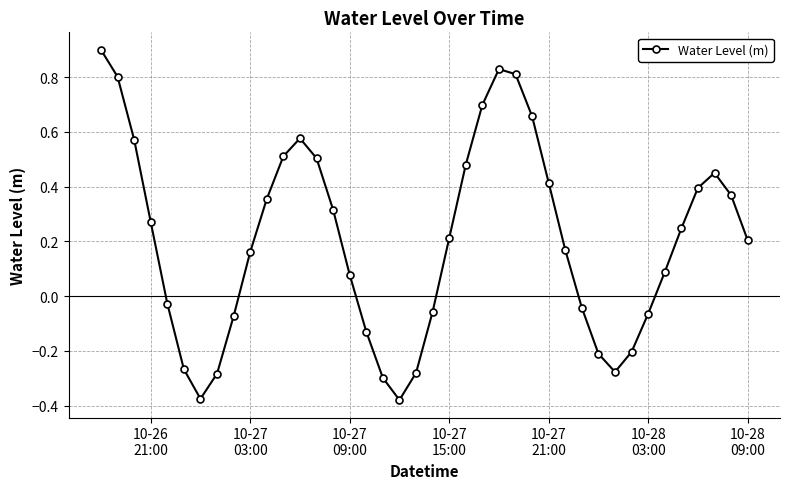

What is the maximum value shown in the chart?

0.9